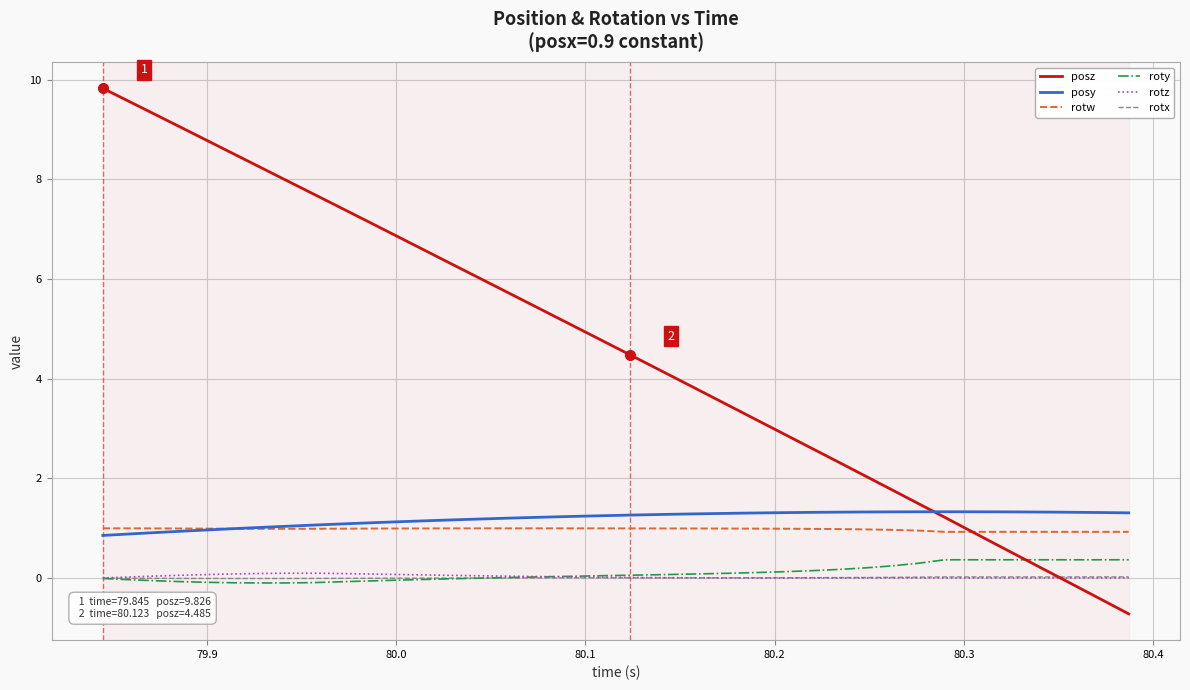

Which series has the largest range (max minus min)?

posz